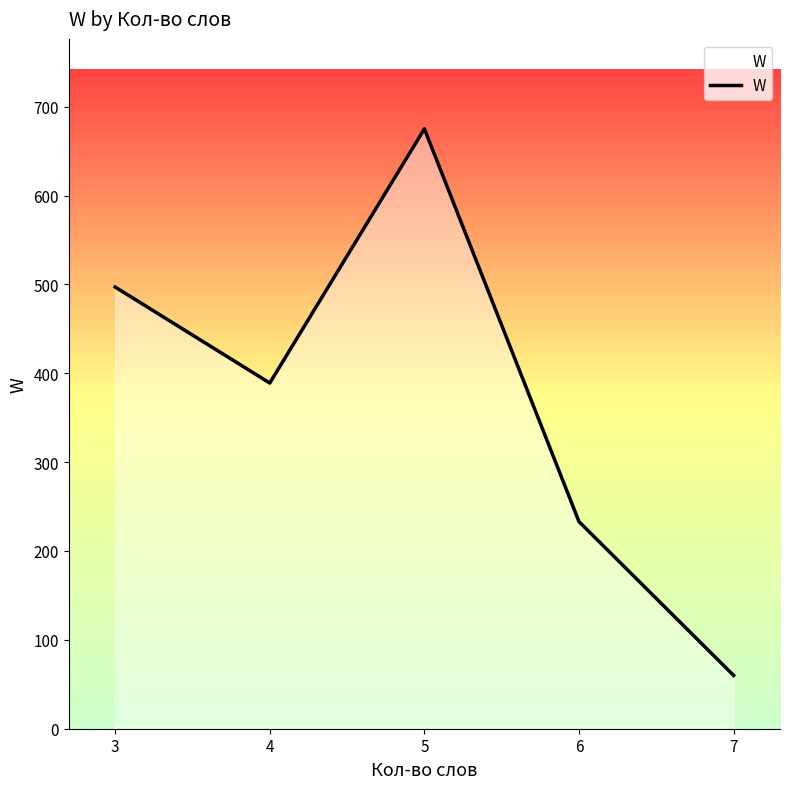

List the labels in order of value, largest first.

5, 3, 4, 6, 7